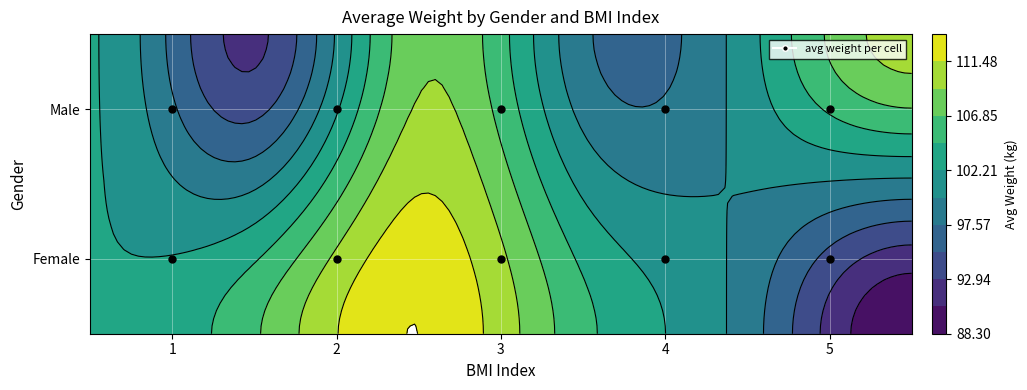

Which series changed the most between 0 and 1?

Female